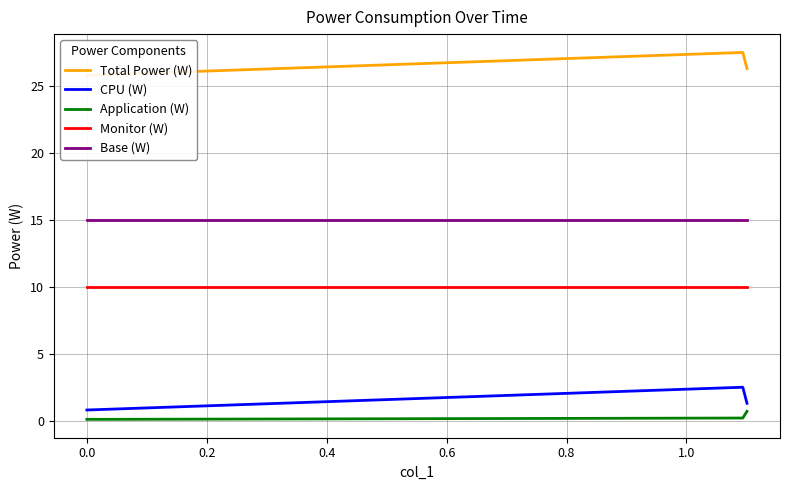

Is this an area chart (filled region under the line)?

No